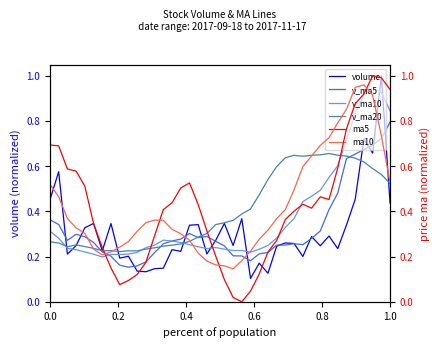

Which series has the largest total across all categories?

ma10